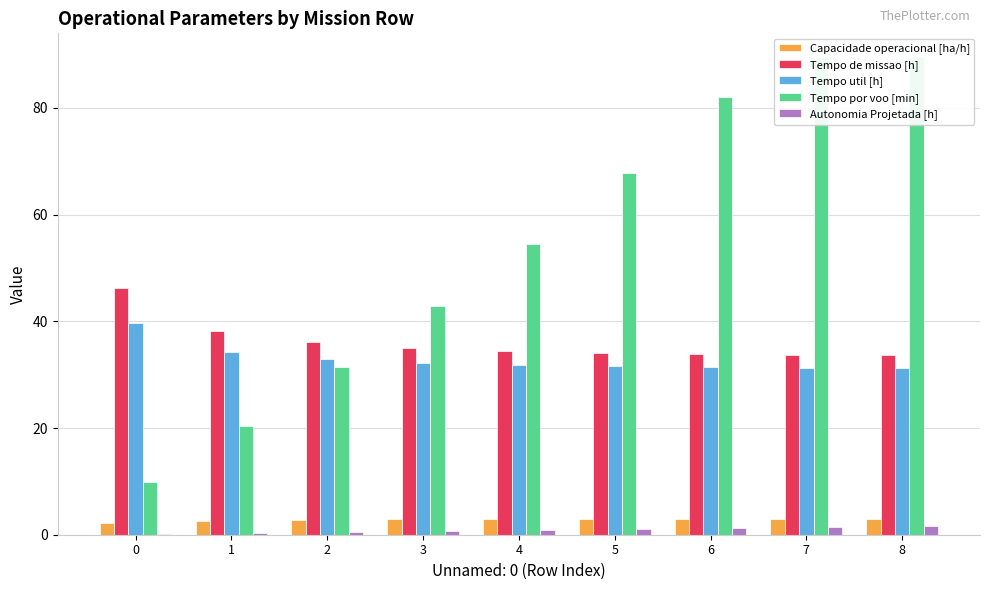

Rank the categories by Tempo de missao [h] value from lowest to highest.

7, 8, 6, 5, 4, 3, 2, 1, 0